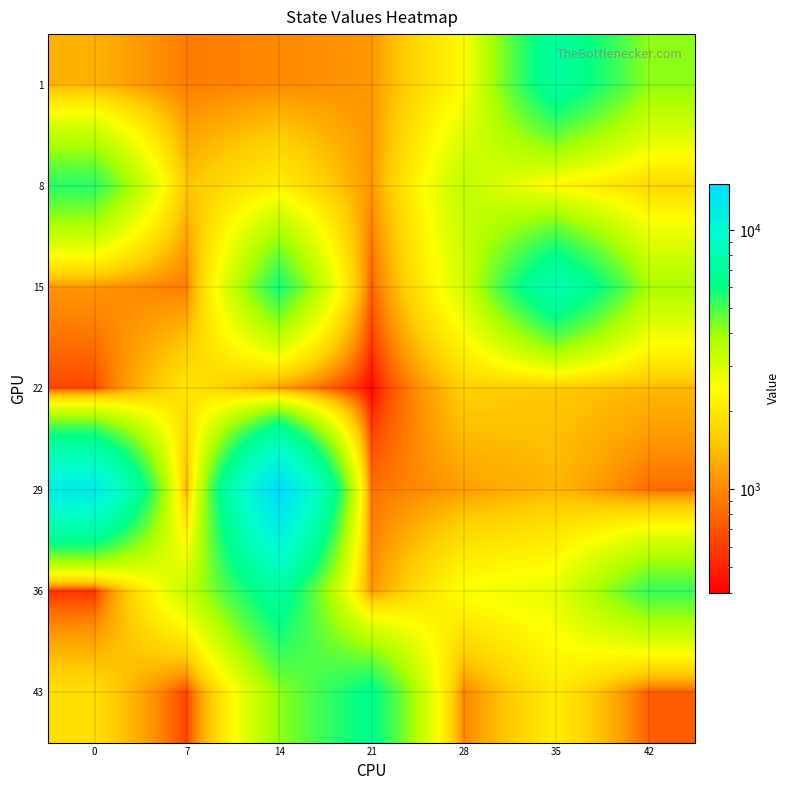

Reading right to left, extract all data points from this chart.

row_0: 4154.7	7041.6	2364.6	1098.4	993.9	916.2	1313.6
row_1: 1737.4	2267.0	3438.5	1082.2	2129.9	1479.0	5460.4
row_2: 3803.8	7966.9	3070.1	757.3	5730.5	911.2	1096.1
row_3: 1380.9	1517.6	1618.1	422.7	1140.5	1982.0	640.2
row_4: 825.8	1365.1	1149.3	849.9	14747.1	1305.3	12071.4
row_5: 5200.0	2775.0	2522.2	1079.0	7007.6	3330.5	550.5
row_6: 750.0	2100.0	980.0	6300.0	4100.0	620.0	1850.0